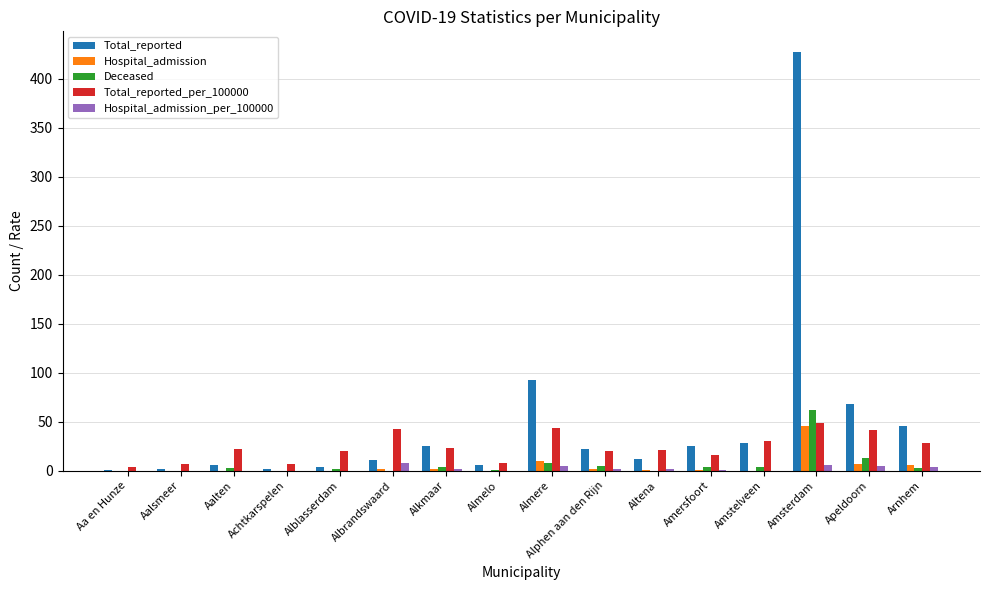

Which series has the largest total across all categories?

Total_reported